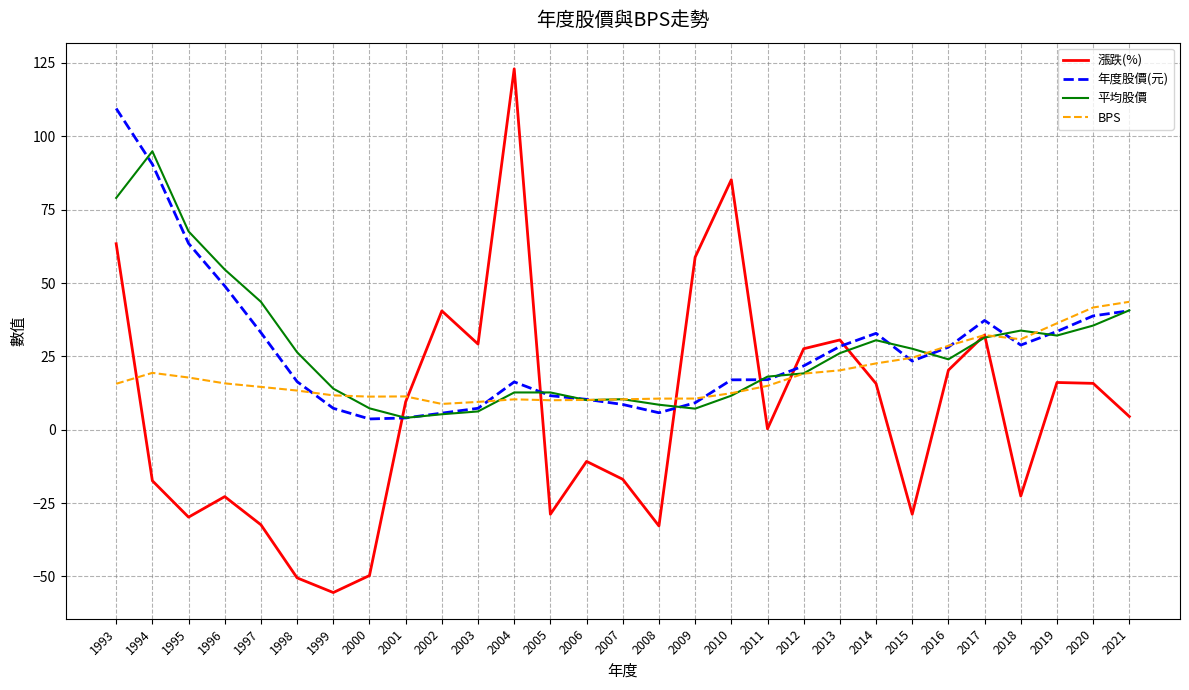

At which category does the chart reach its minimum across all series?

1999